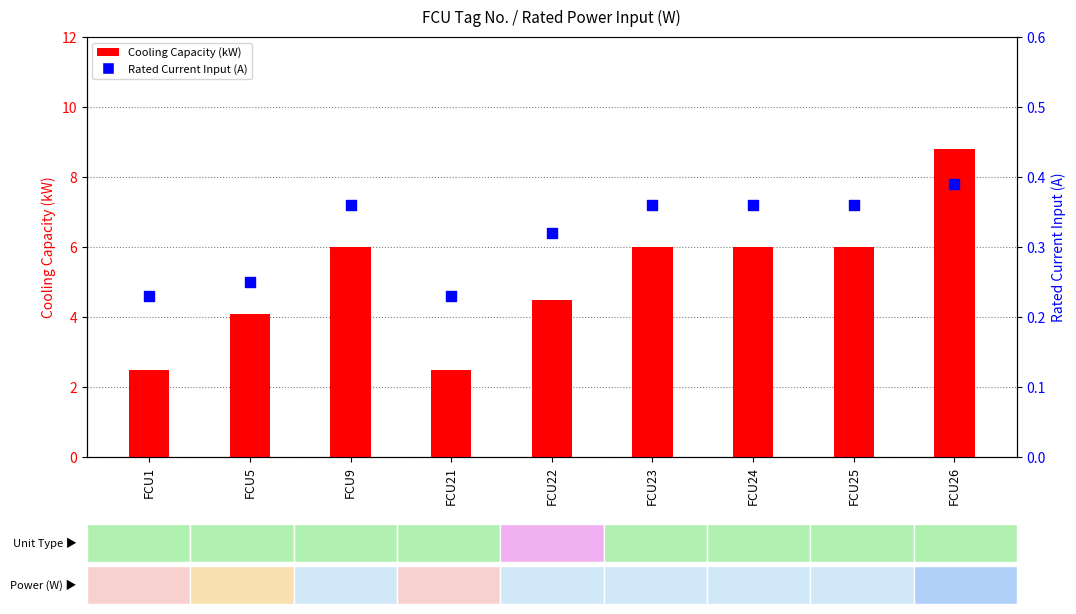

What are all the series names shown in the legend?

Cooling Capacity, Rated Current Input (A)